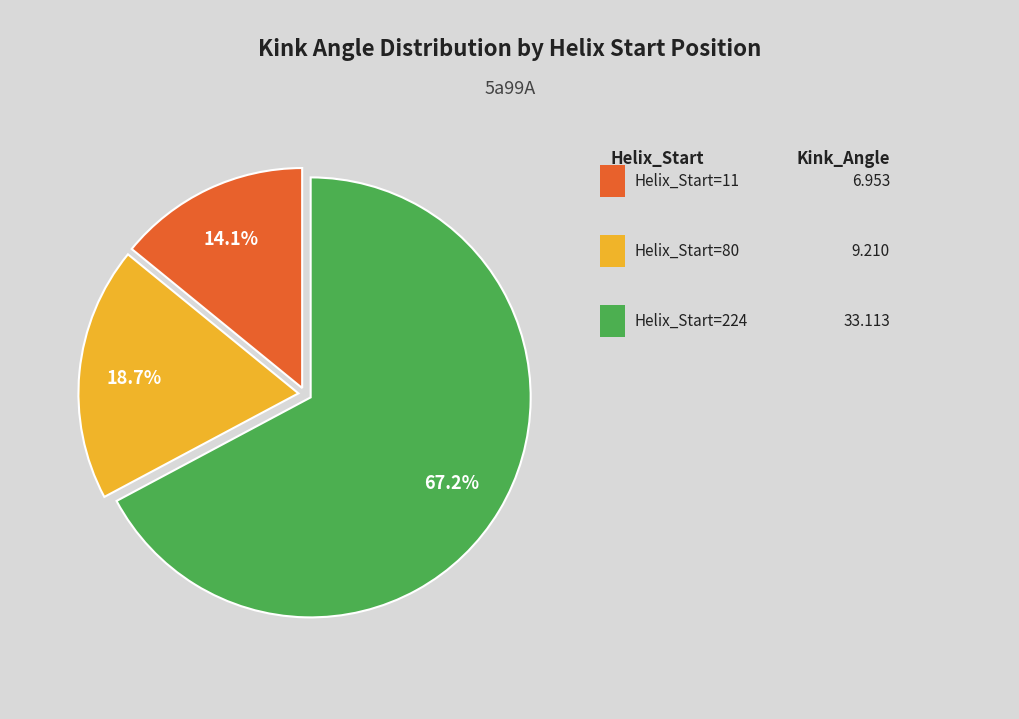

Is there any slice that represents more than half of the pie?

Yes